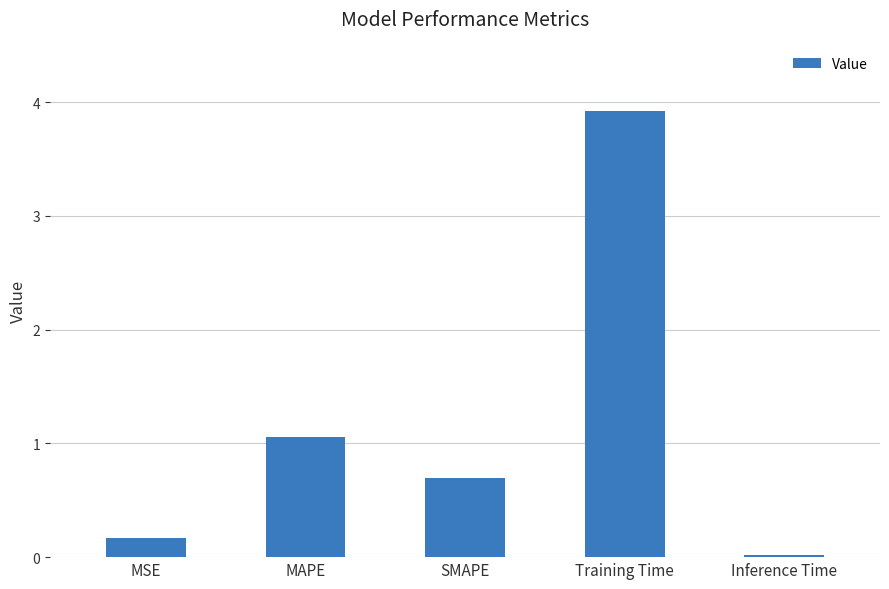

What is the difference between the values at MAPE and MSE?

0.9